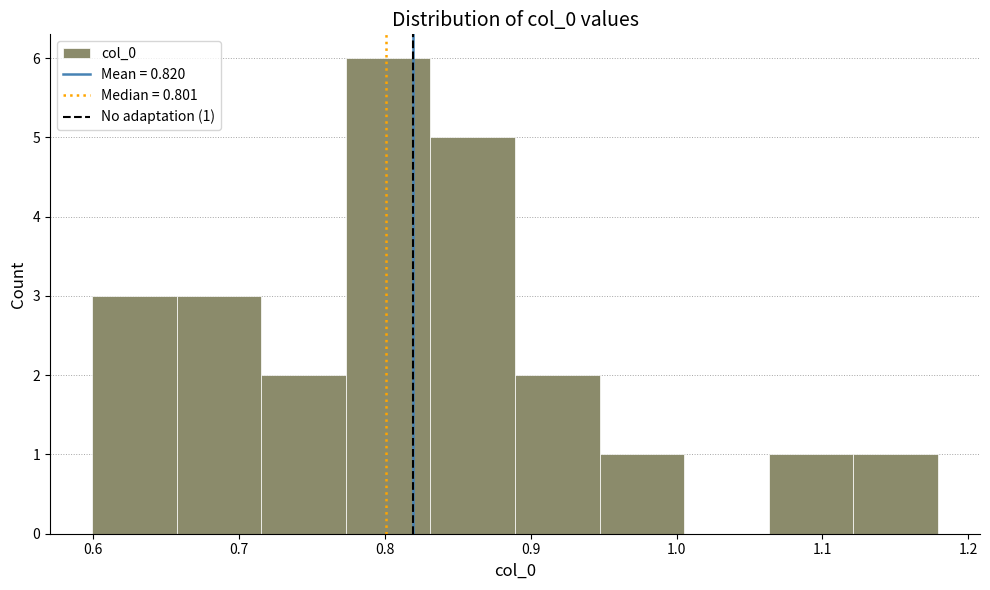

Which range on the x-axis has the tallest bar?

0.77 to 0.83